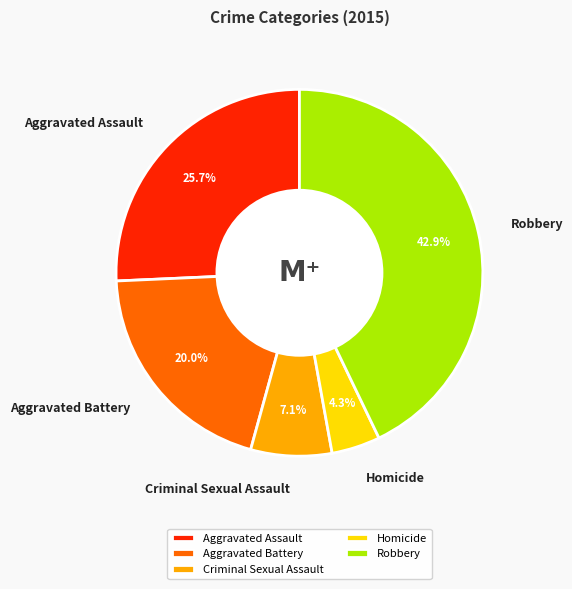

What is the smallest slice in the pie chart?

Homicide